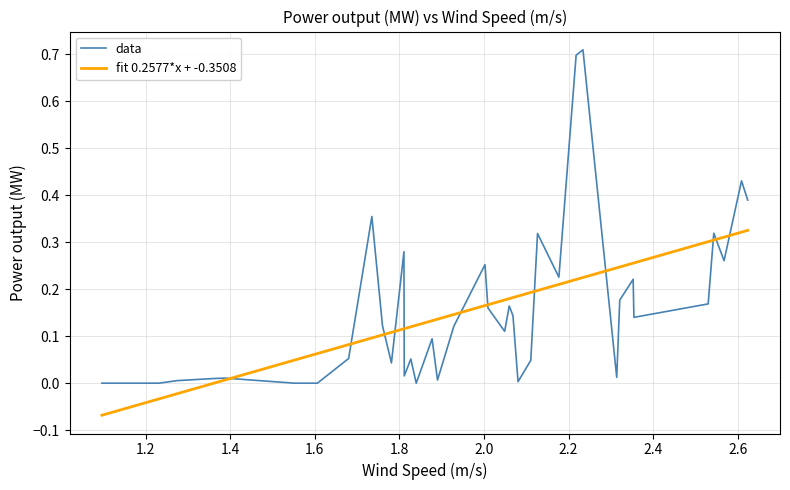

List the series in order of their peak value, lowest first.

fit 0.2577*x + -0.3508, data